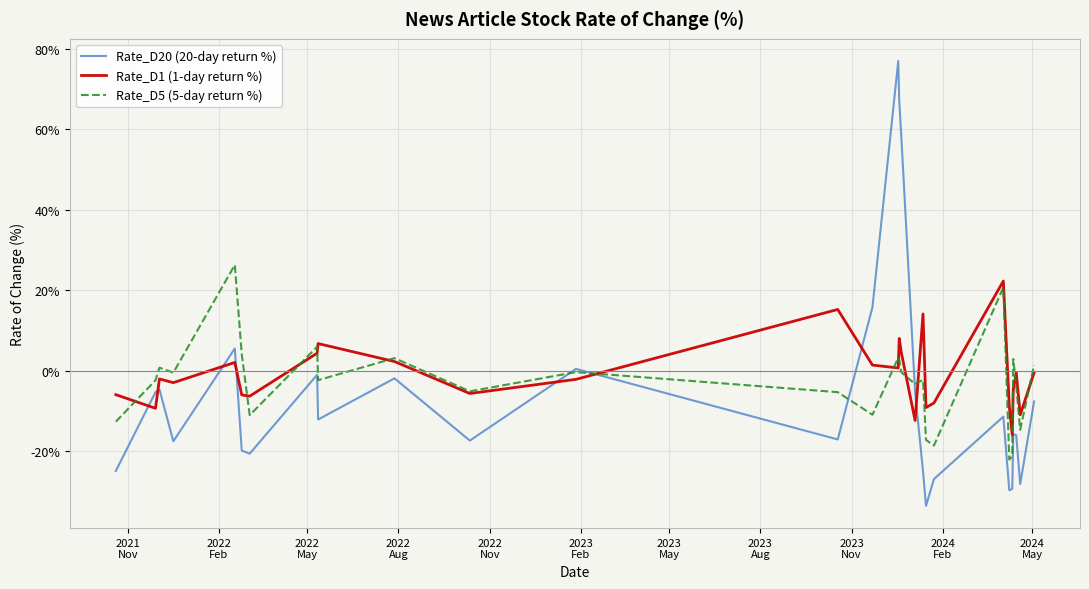

True or false: Rate_D1 (1-day return %) and Rate_D20 (20-day return %) cross at least once.

True